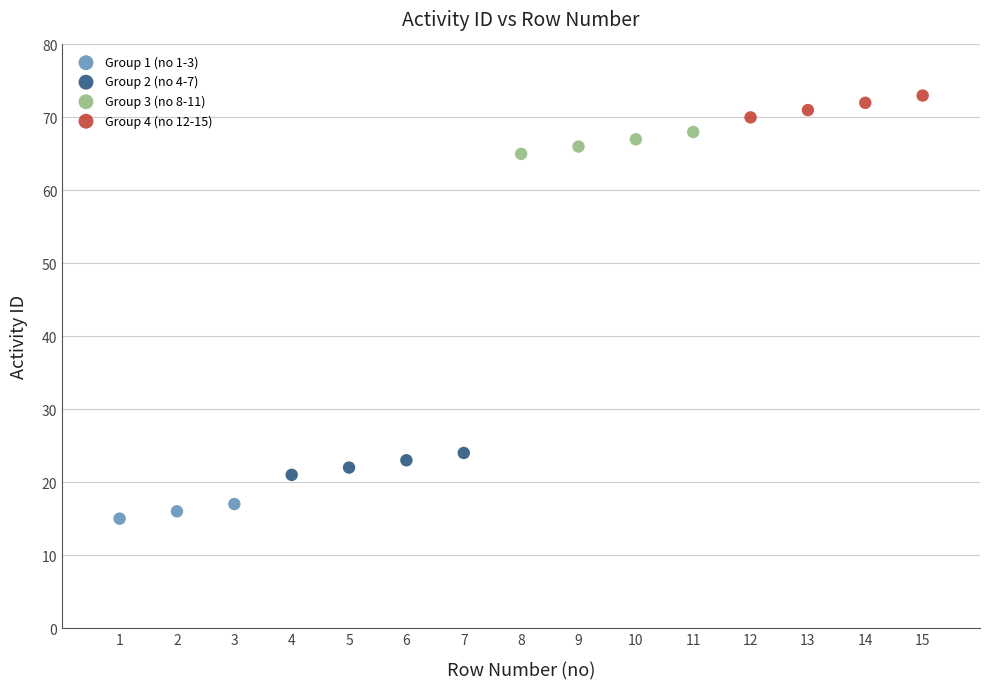

Which series contains the highest Y value?

Group 4 (no 12-15)